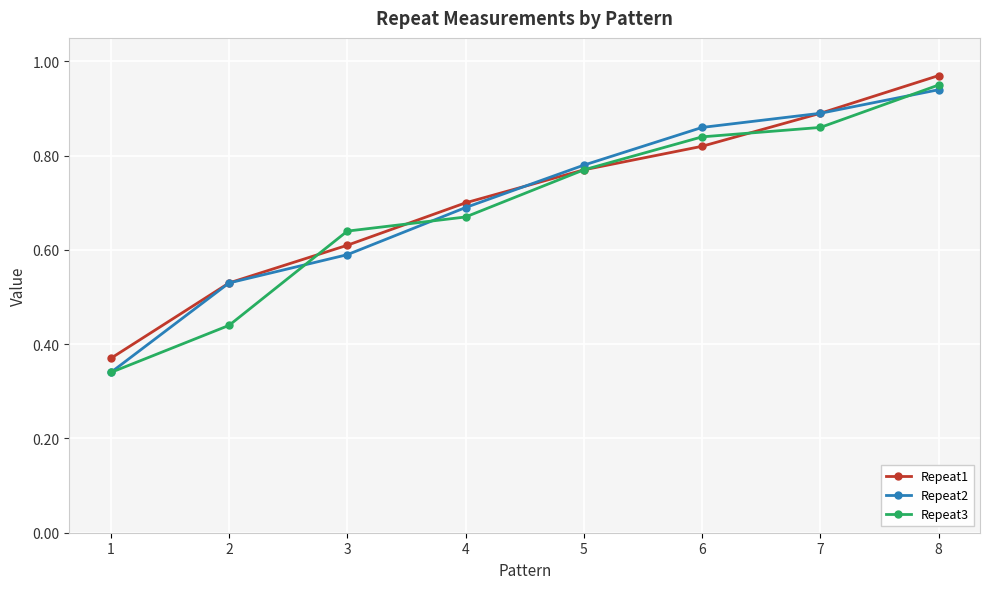

Does the chart have visible grid lines?

Yes